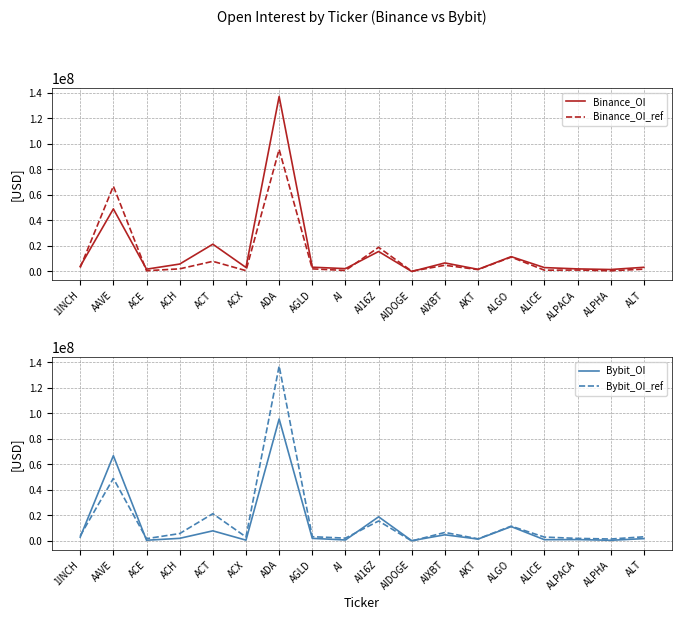

At which category does Bybit_OI reach its first local peak?

AAVE